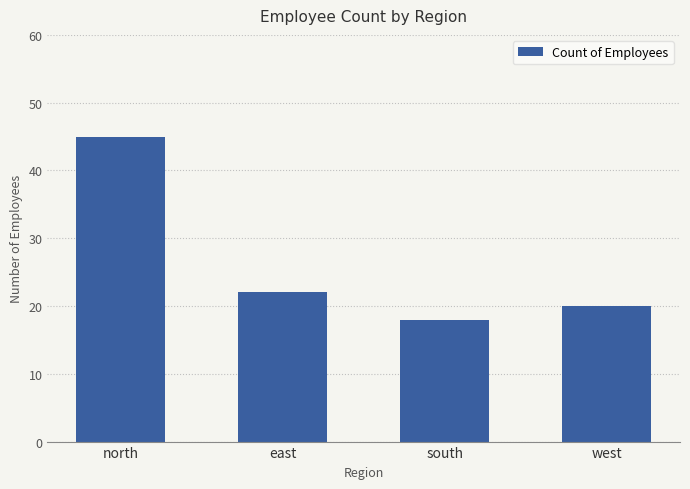

Reading left to right, list all the values displayed in this chart.

north=45	east=22	south=18	west=20